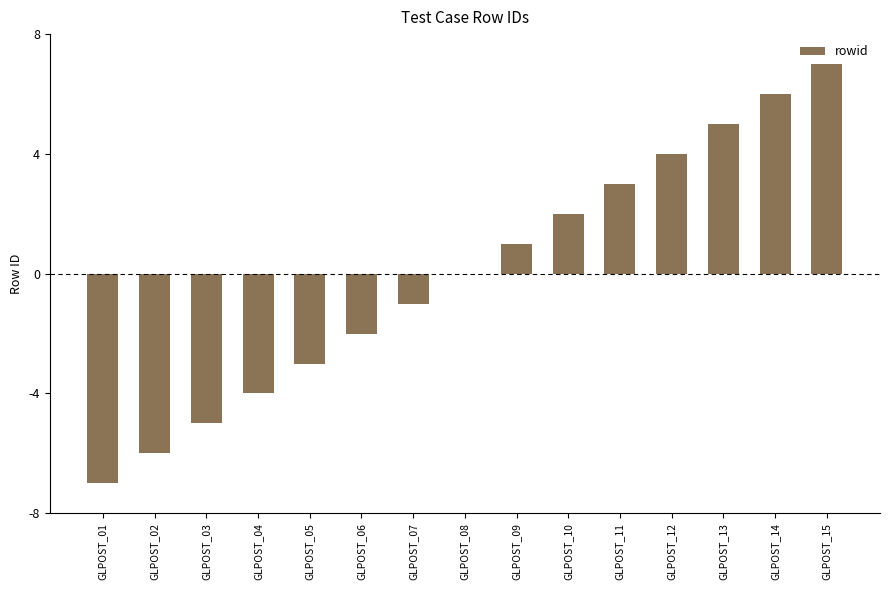

What is the maximum value shown in the chart?

7